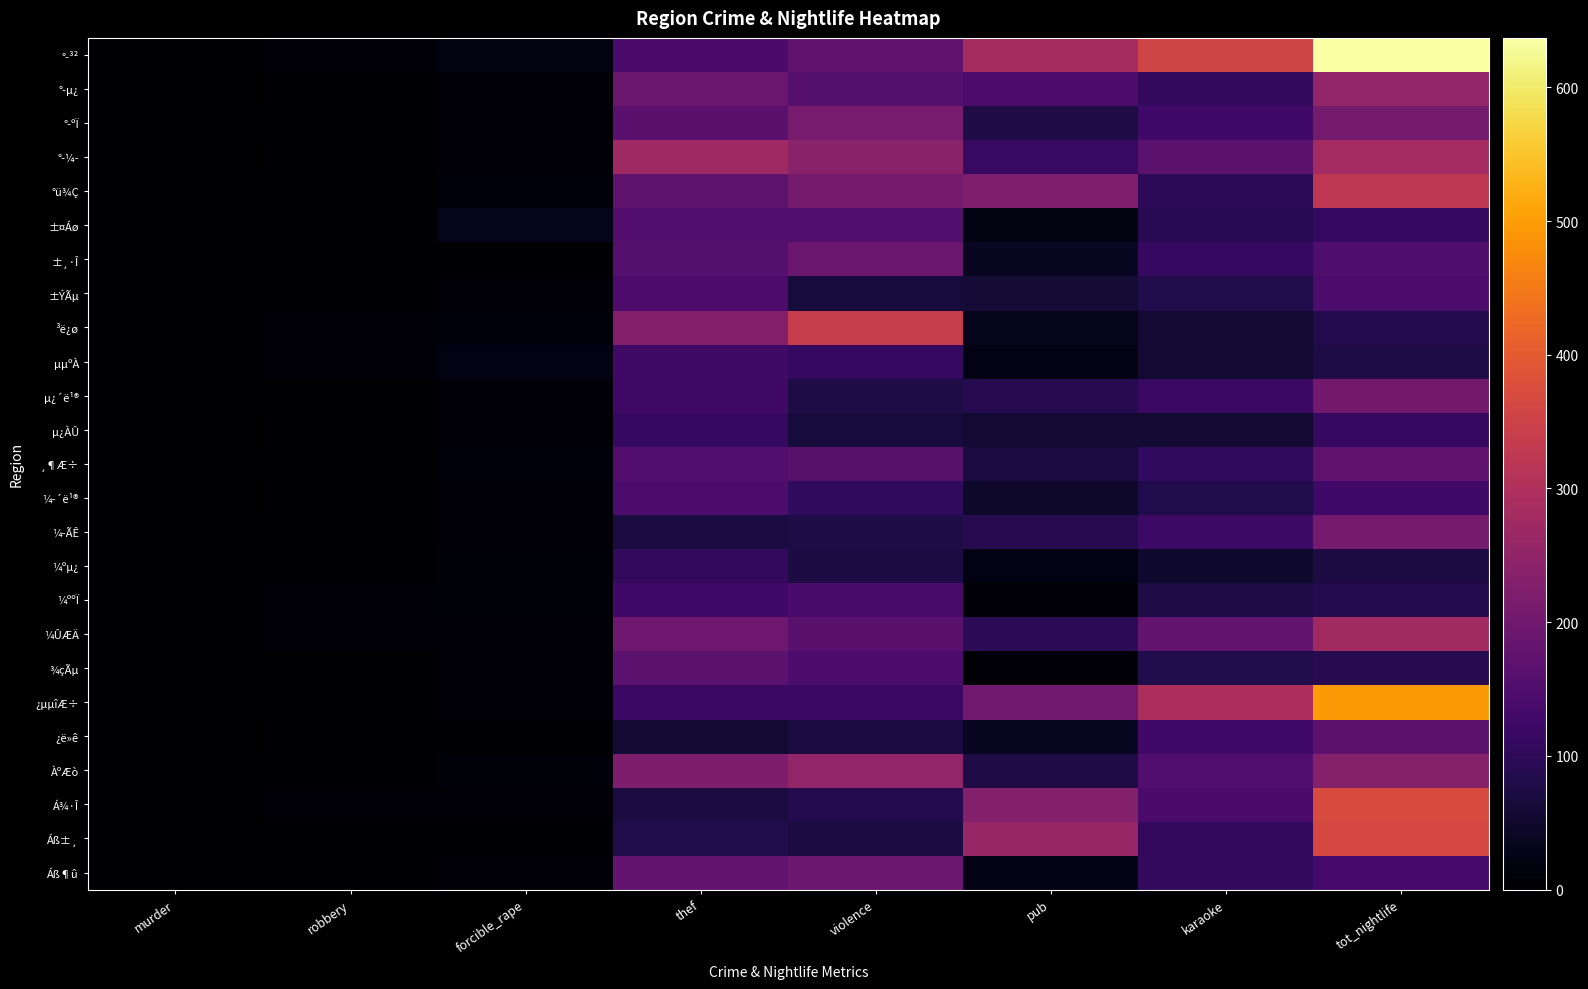

What is the spread (max minus min) of values at karaoke?

302